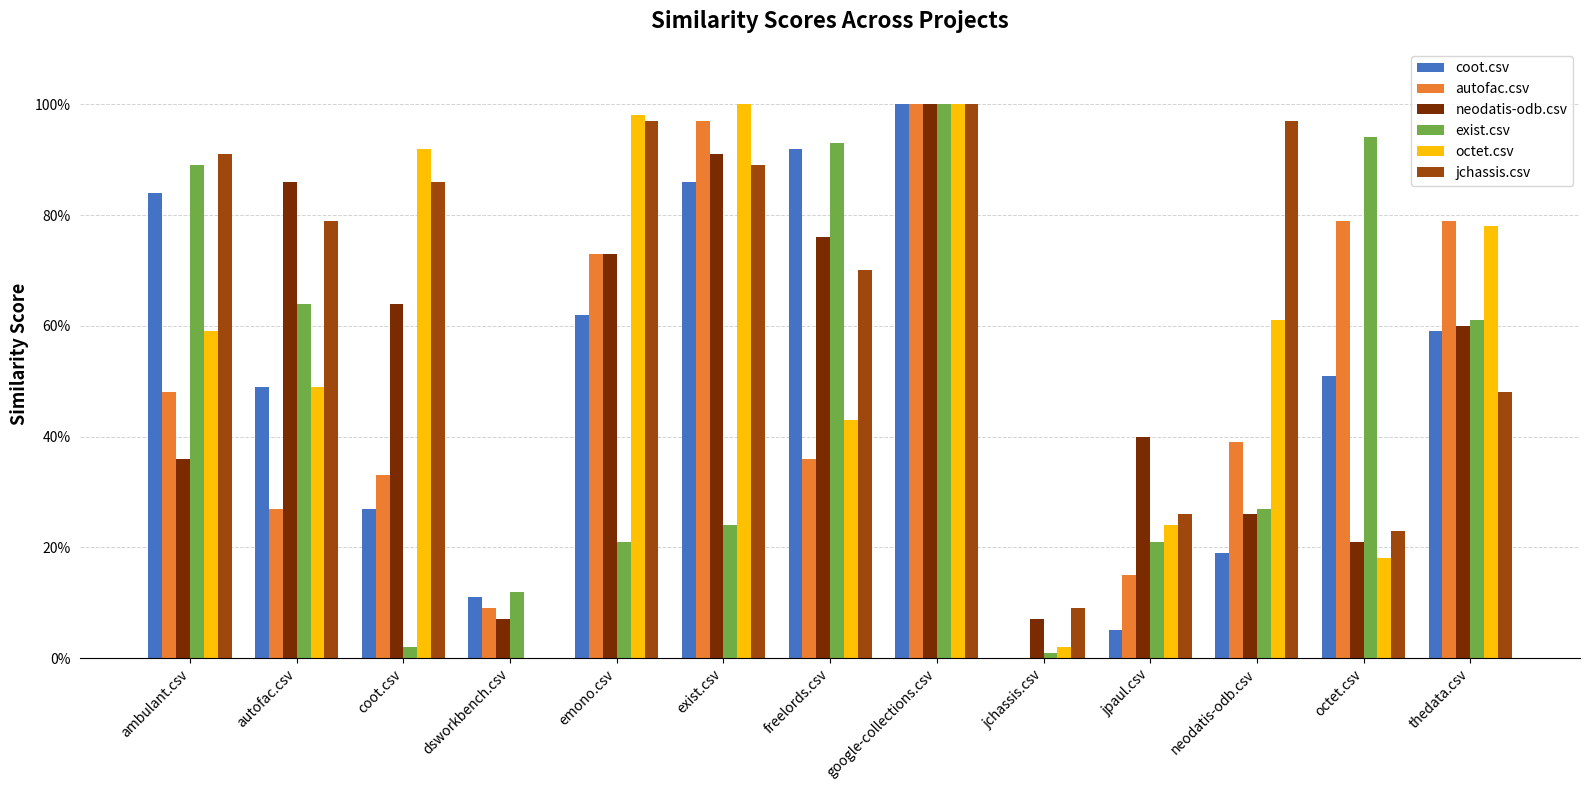

Are the bars grouped side by side (vs. stacked)?

Yes